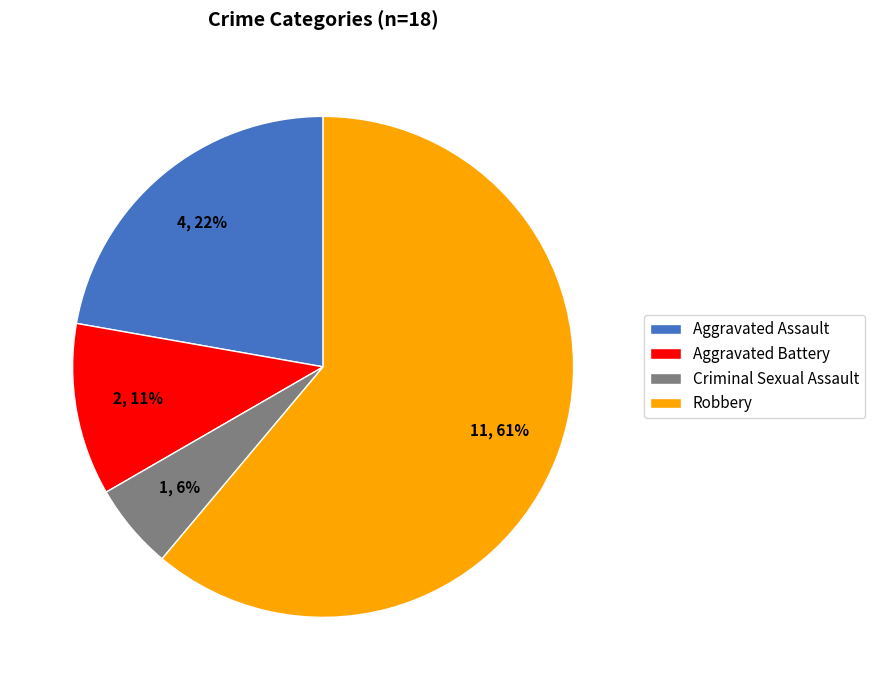

Between Criminal Sexual Assault and Robbery, which is larger?

Robbery